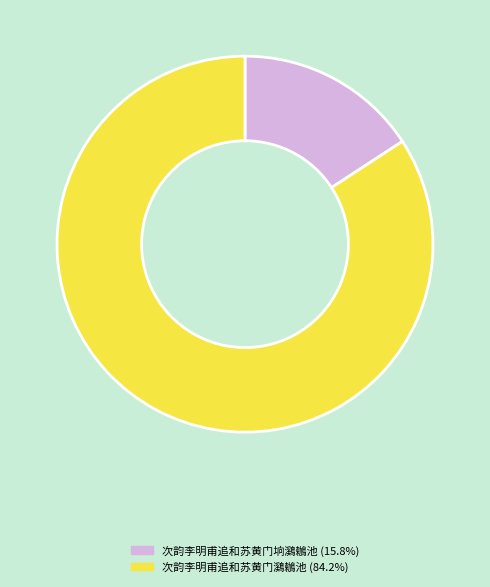

How many segments does this pie chart have?

2